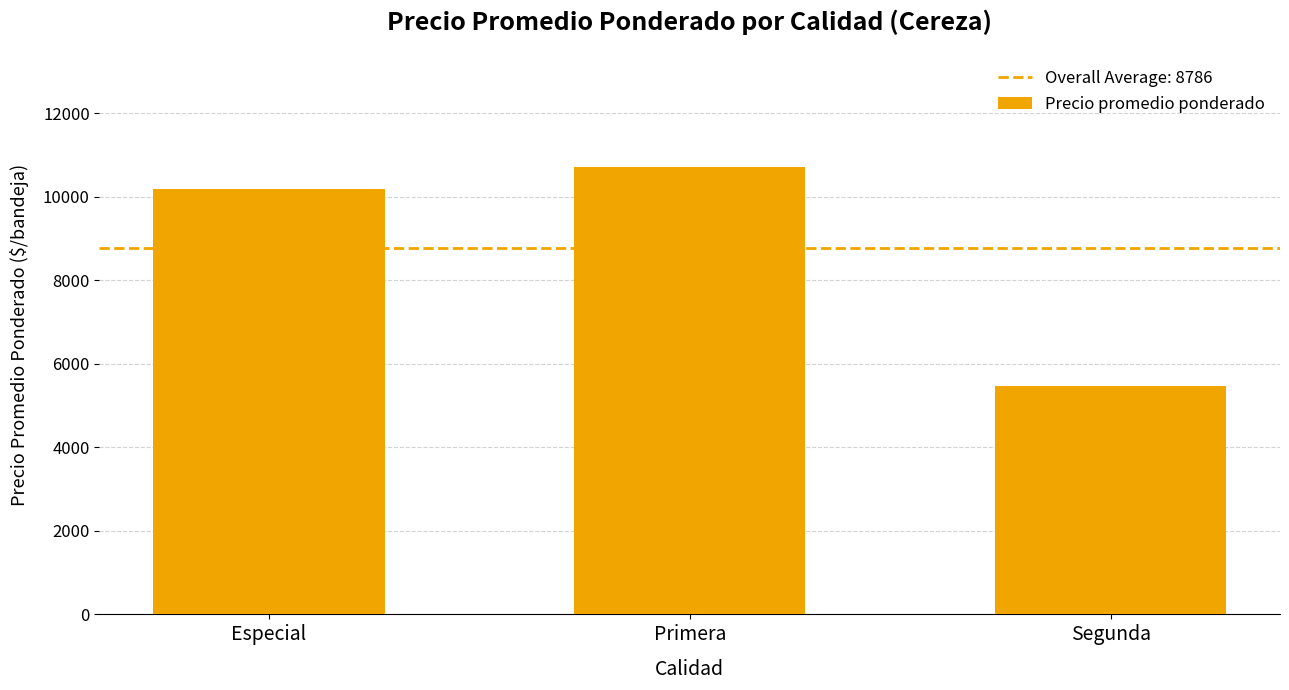

What is the maximum value shown in the chart?

10711.4